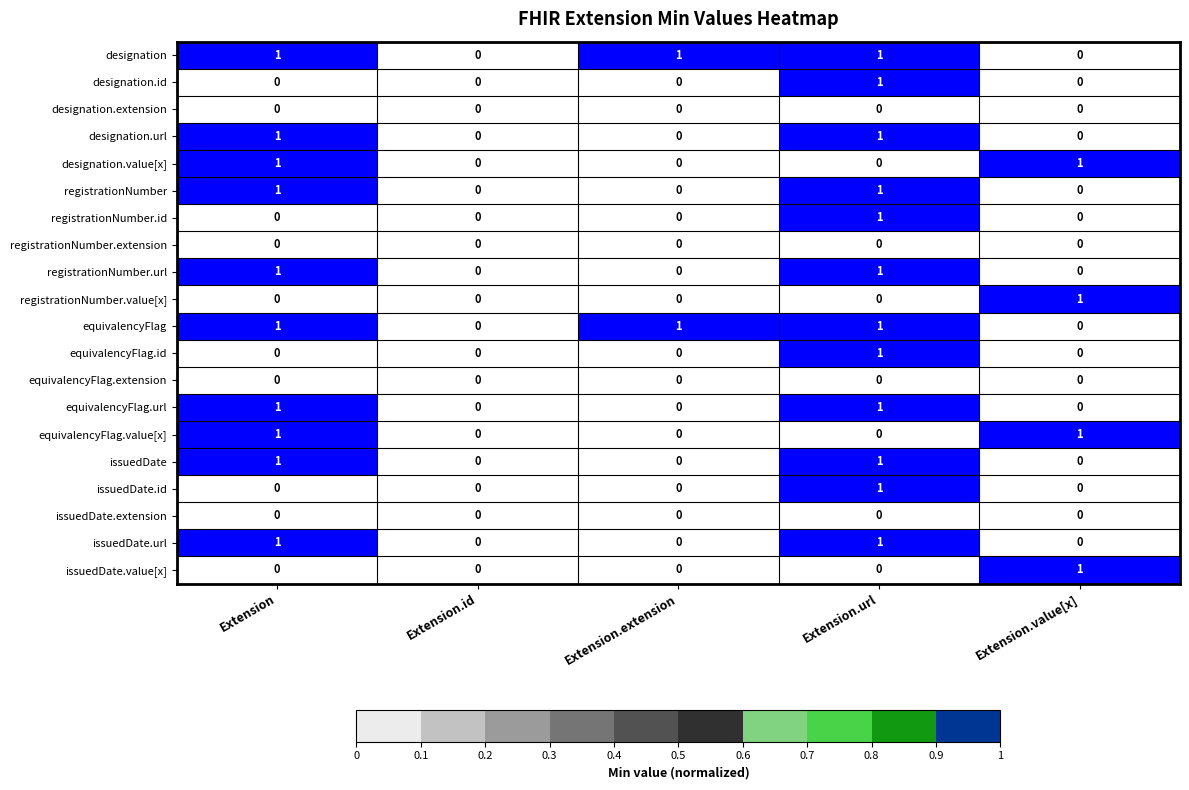

Count the number of data series in this chart.

20